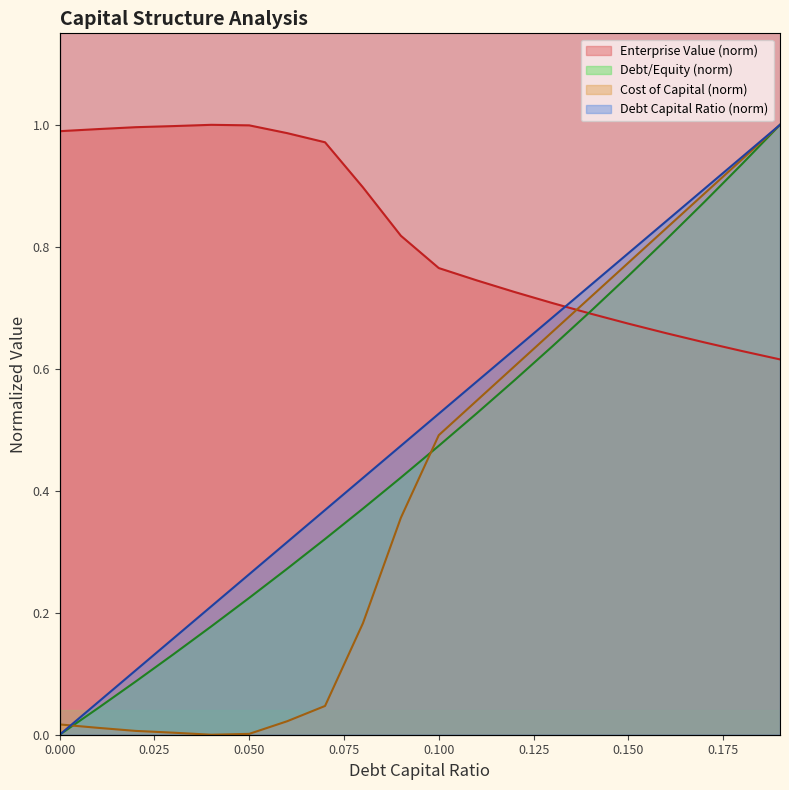

The cost_capital series shows 0.0 at 0.06. True or false?

True